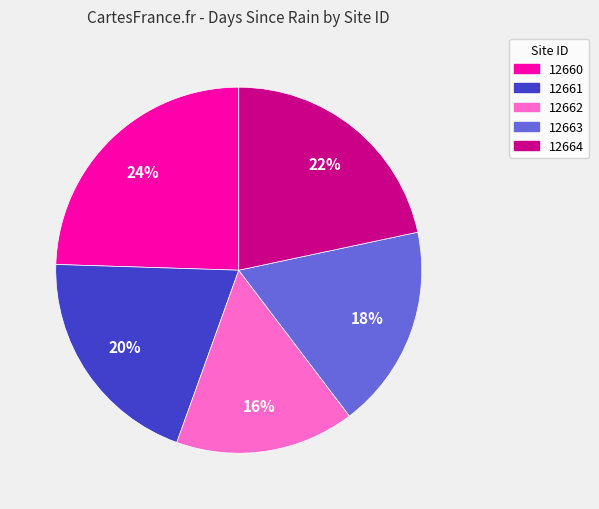

Is there any slice that represents more than half of the pie?

No